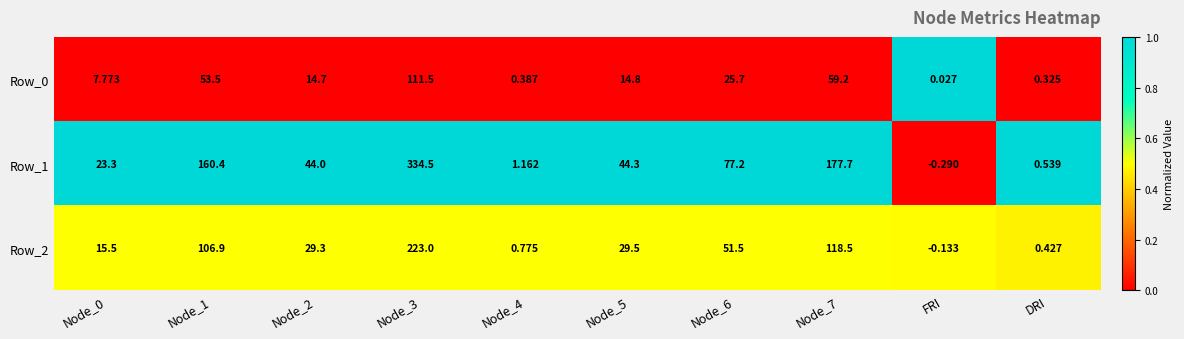

At which category is the sum across all series the highest?

Node_3